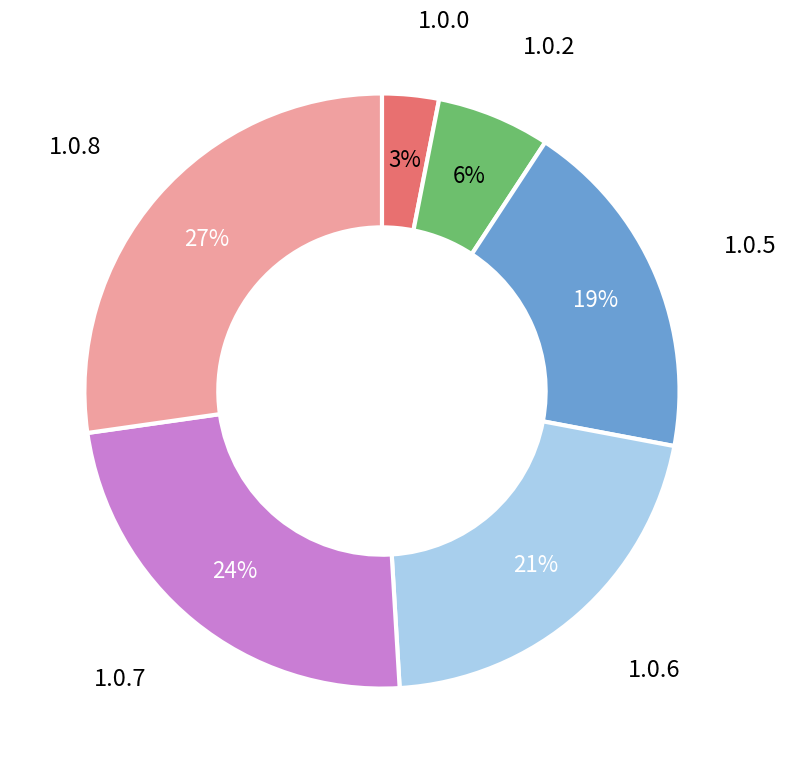

To the nearest percent, what is the difference between the largest and smallest slice percentages?

24%